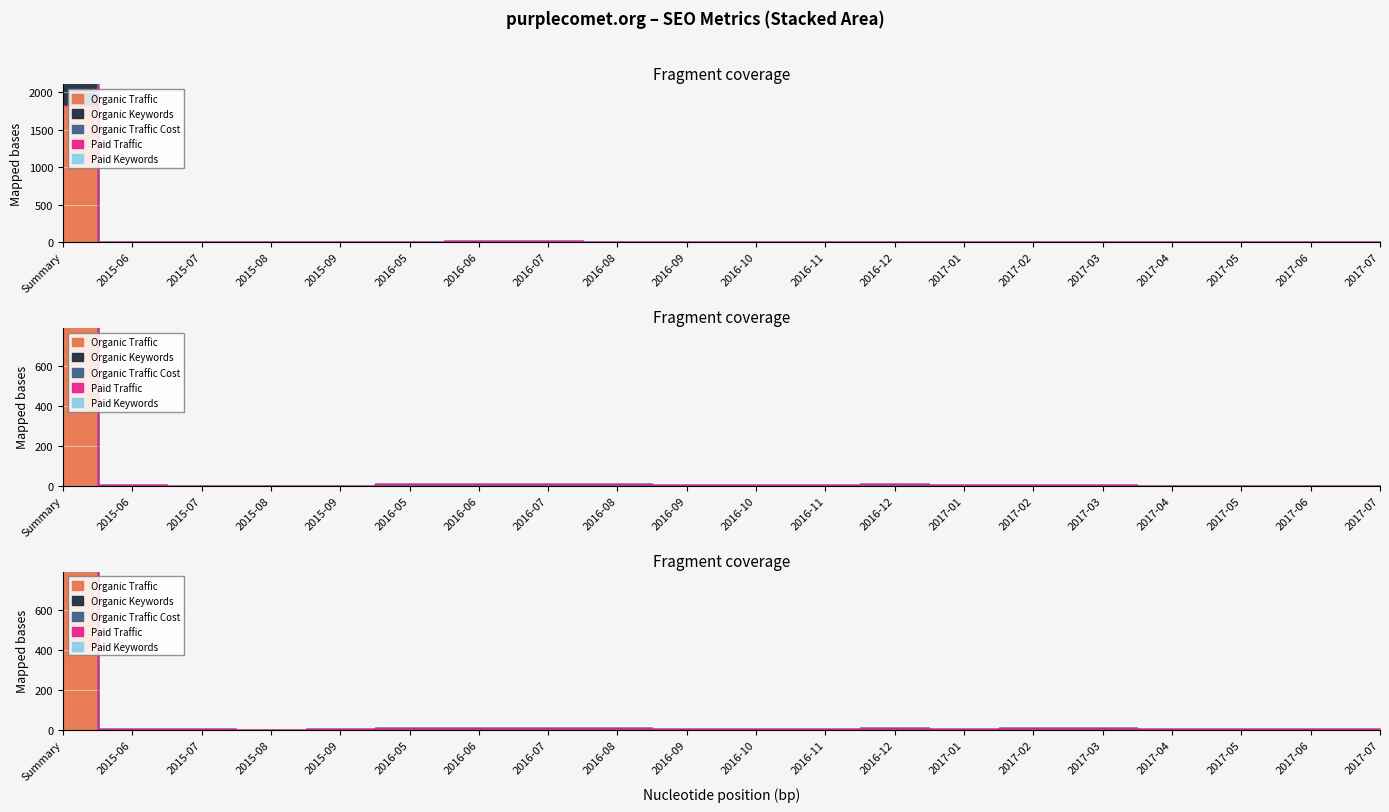

The Organic Traffic series shows -1212 at 2016-08. True or false?

False